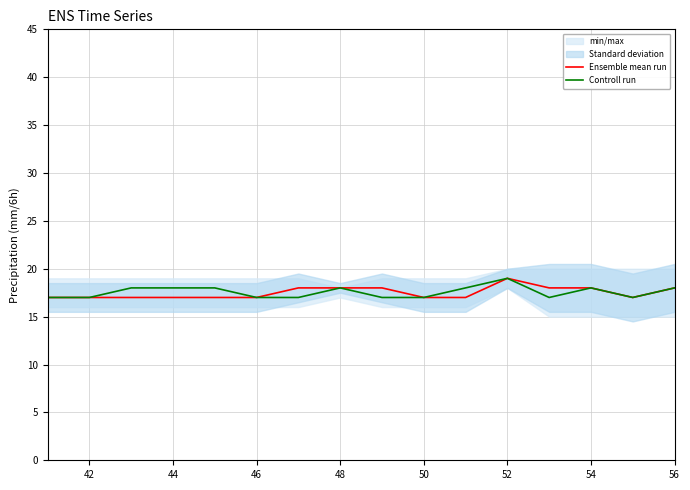

The value of Controll run at 54 is 25. True or false?

False